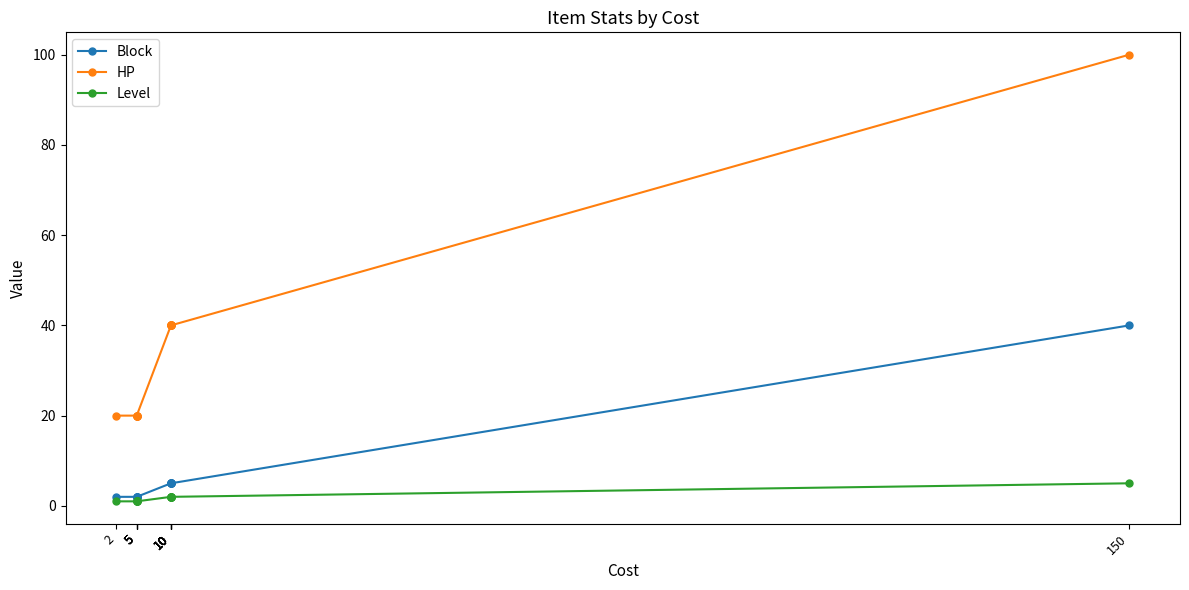

True or false: Level and Block intersect in this chart.

False